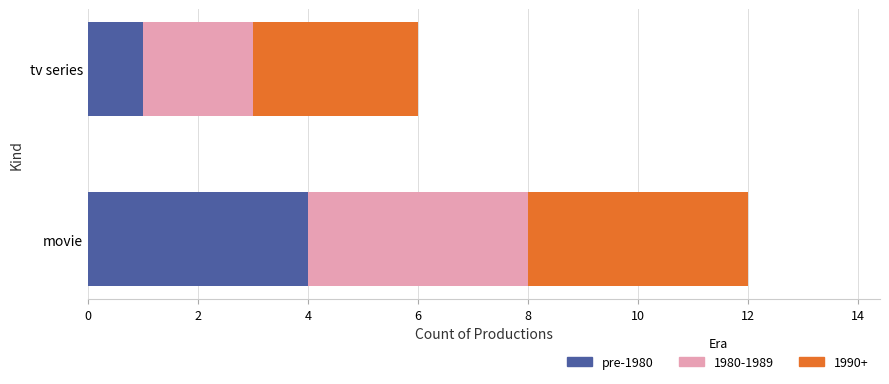

What is the highest value of the pre-1980 series?

4